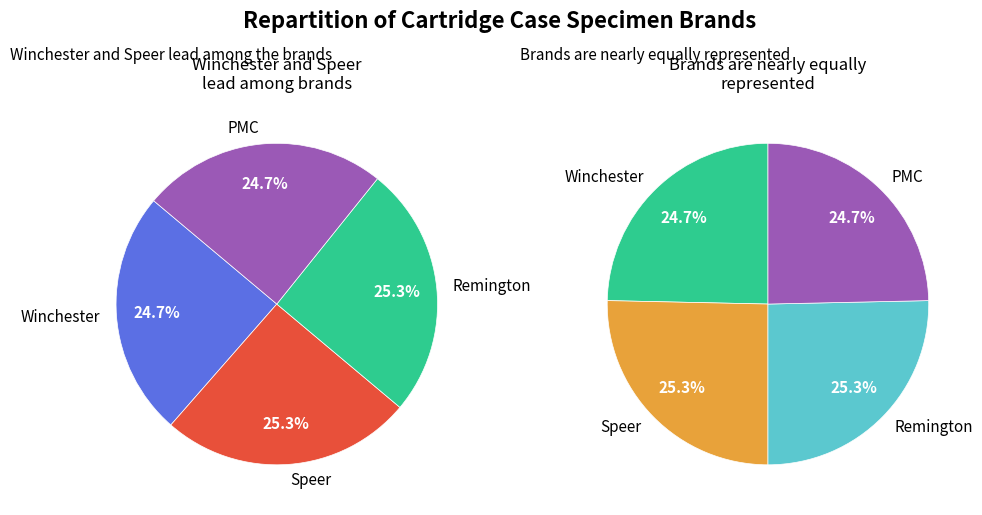

How much of the chart is everything except Remington?

74.7%